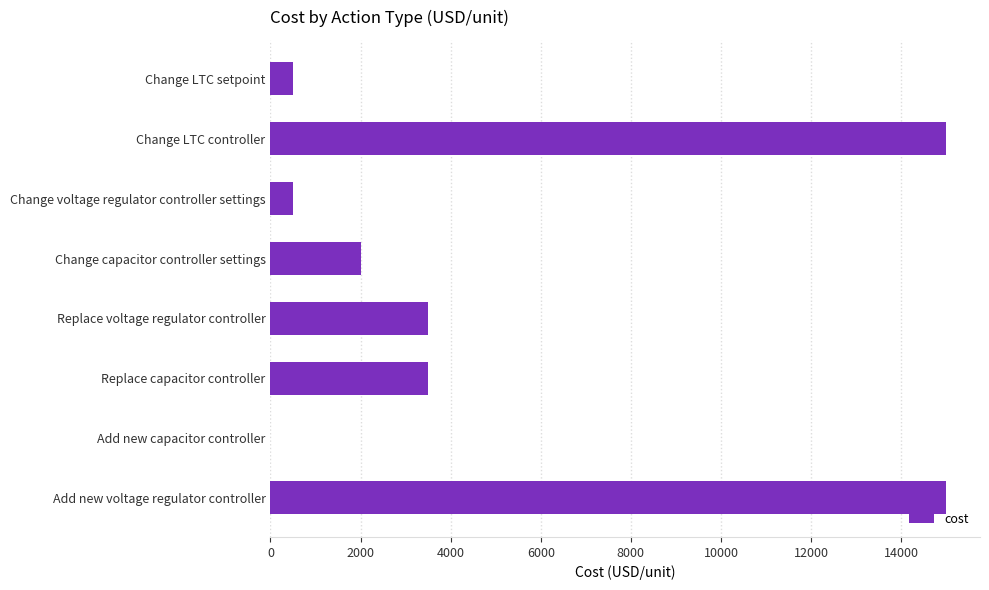

What is the approximate value at Replace capacitor controller?

3500